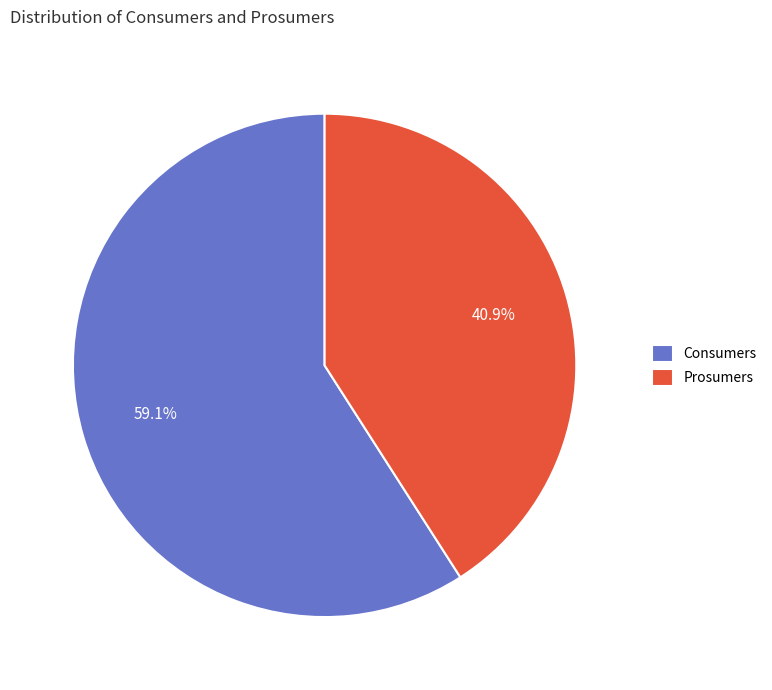

Does any single category account for the majority?

Yes